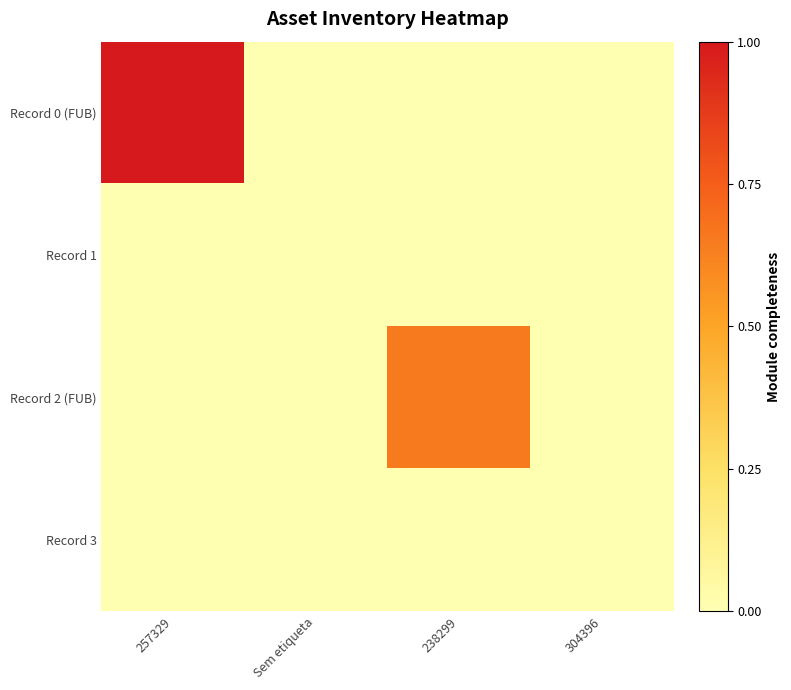

Reading left to right, extract all data points from this chart.

Record 0 (FUB): 257329=1.0	Sem etiqueta=0.0	238299=0.0	304396=0.0
Record 1: 257329=0.0	Sem etiqueta=0.0	238299=0.0	304396=0.0
Record 2 (FUB): 257329=0.0	Sem etiqueta=0.0	238299=0.6	304396=0.0
Record 3: 257329=0.0	Sem etiqueta=0.0	238299=0.0	304396=0.0